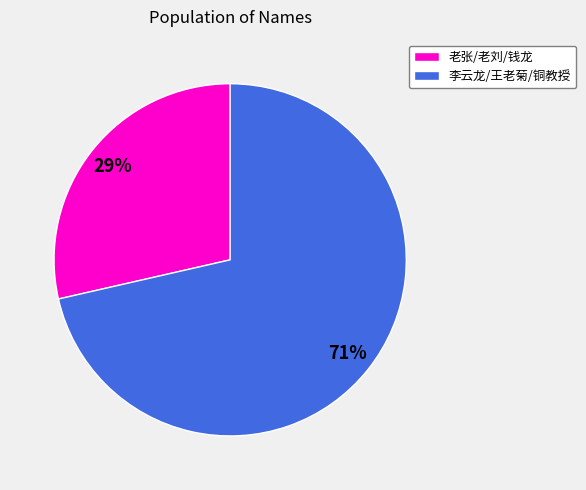

Is there a majority slice in this chart?

Yes